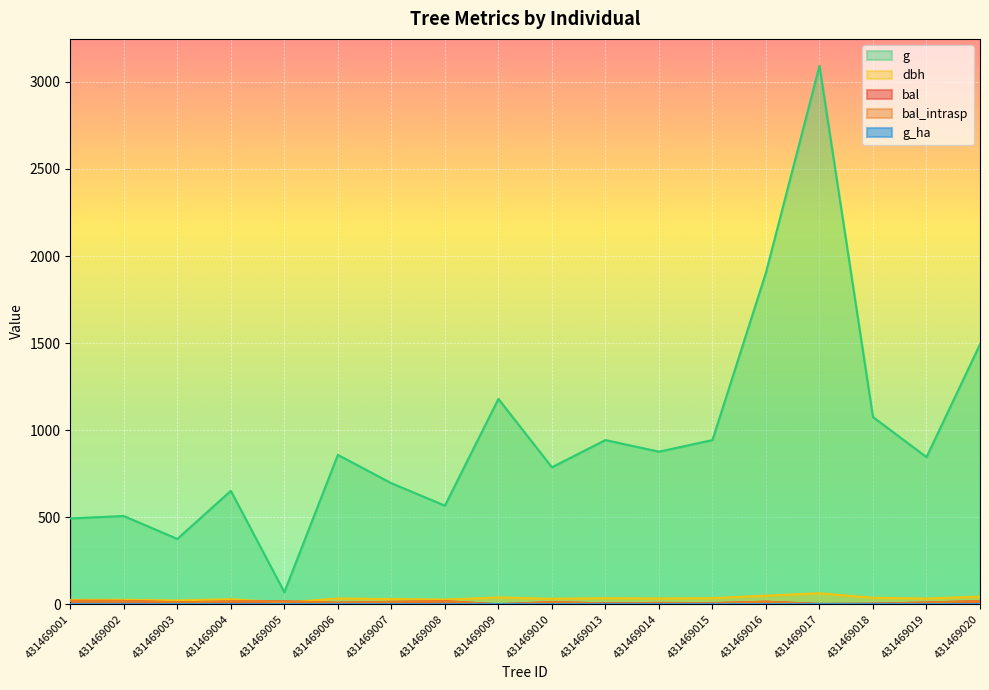

True or false: bal has a value of 19.4 at 431469001.

True